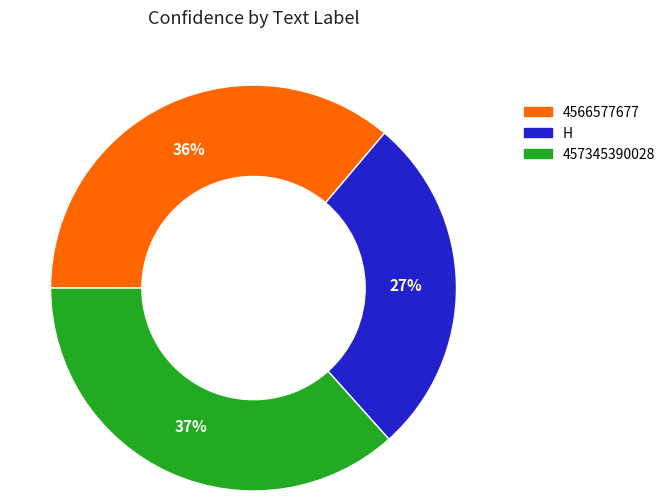

How many segments does this pie chart have?

3